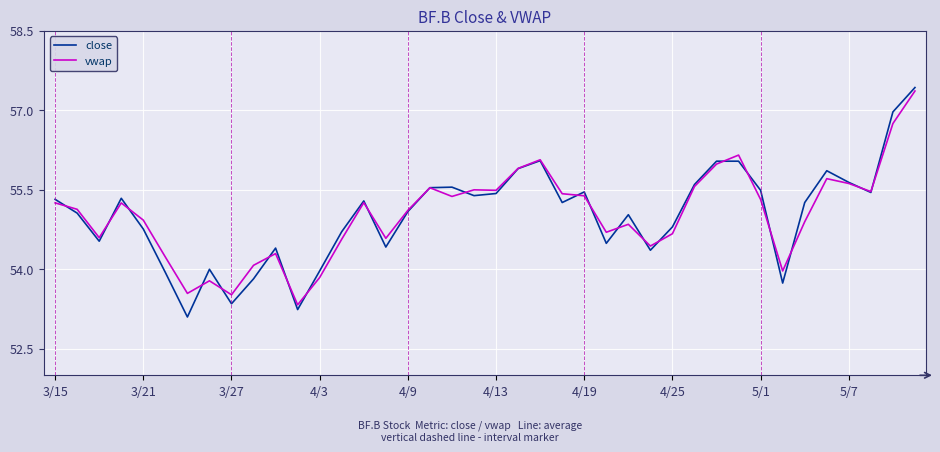

What is the highest value of the vwap series?

57.4